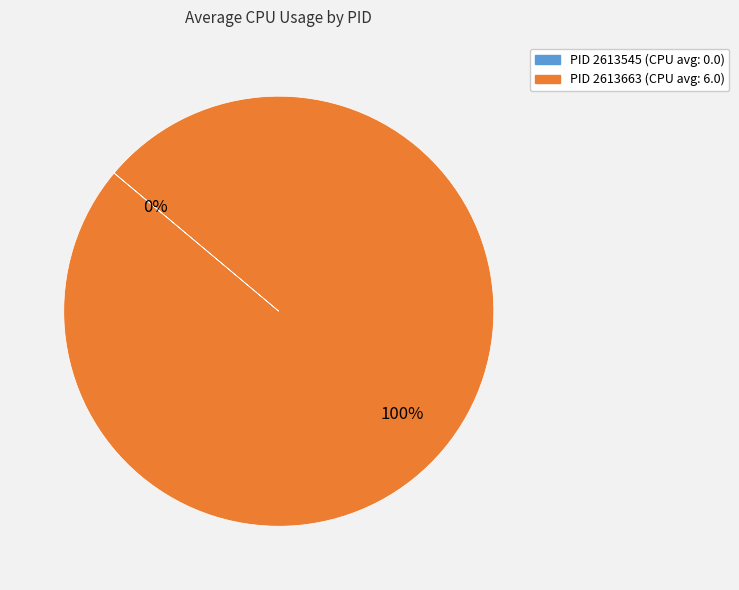

To the nearest percent, what is the average slice percentage?

50%